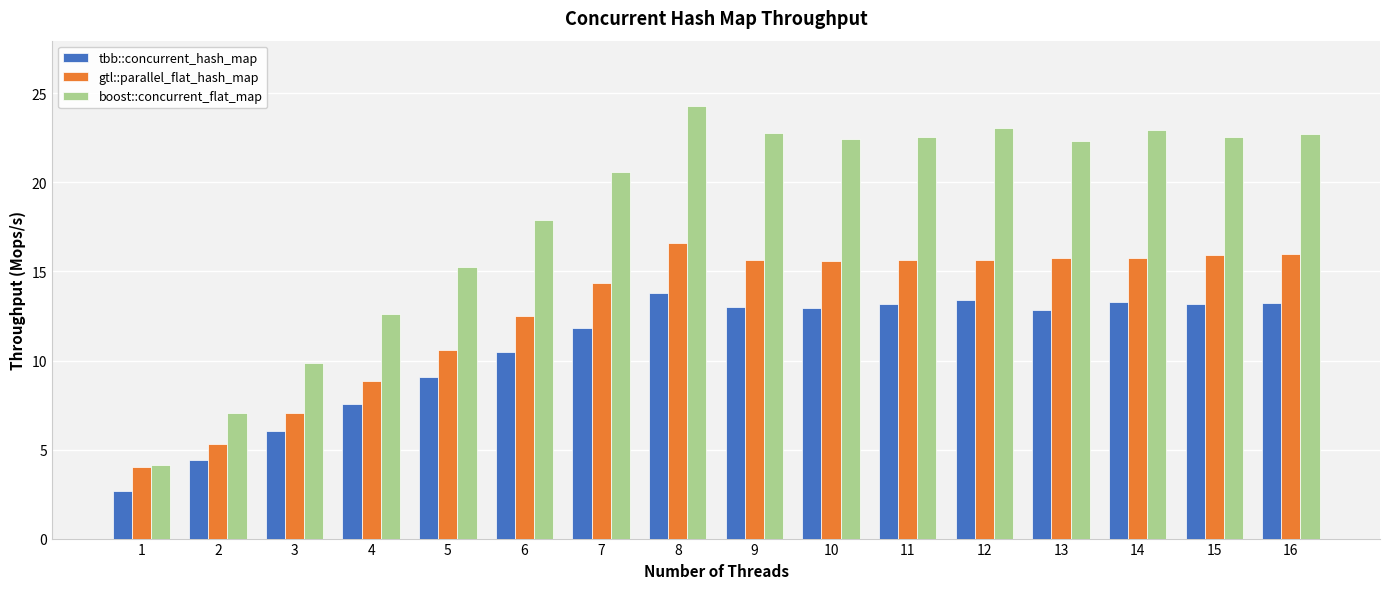

How many groups of bars are there?

16